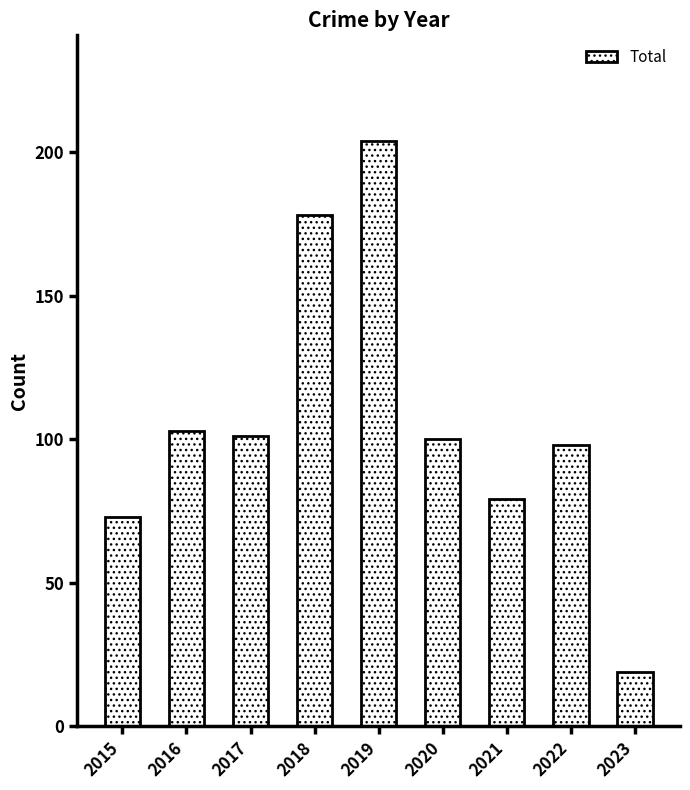

What is the value of the 3rd bar from the left?

101